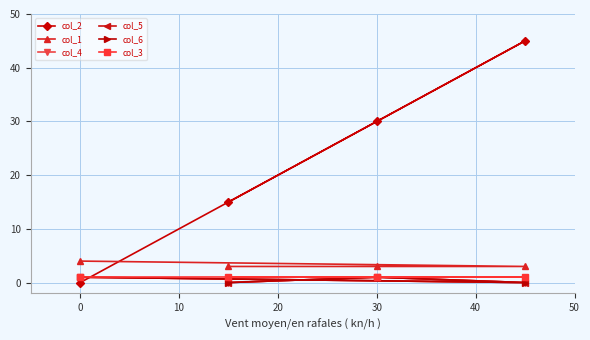

How many data points in col_4 are less than 1?

2